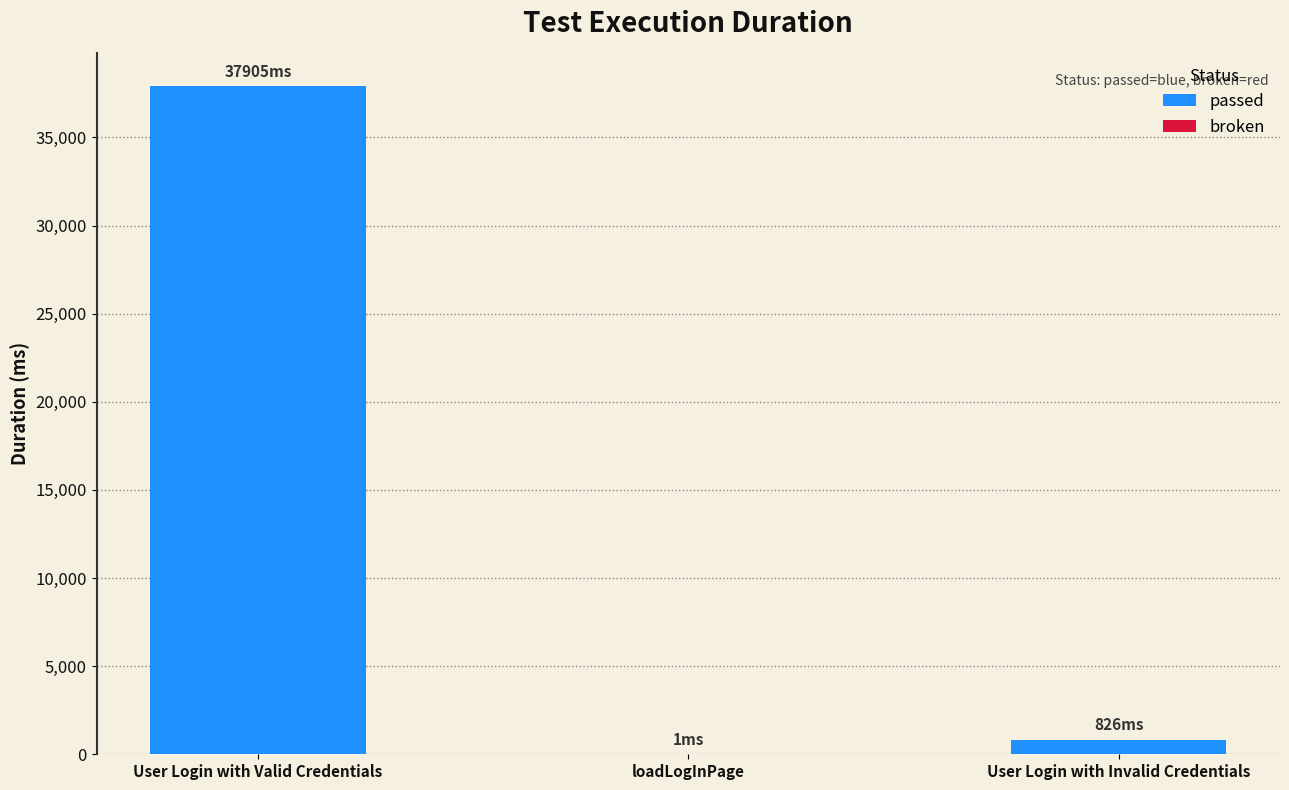

What is the change in value from User Login with Valid Credentials to loadLogInPage?

-37904